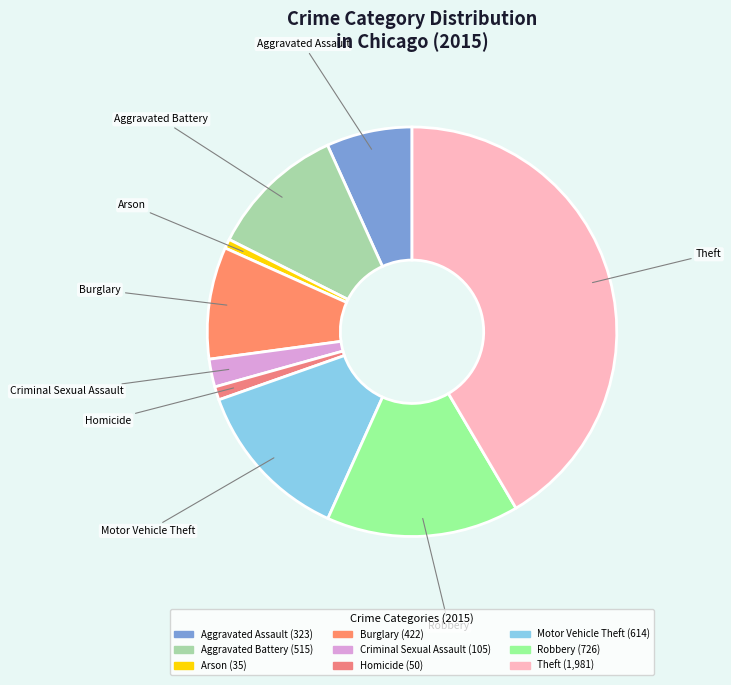

Which slice is the largest?

Theft